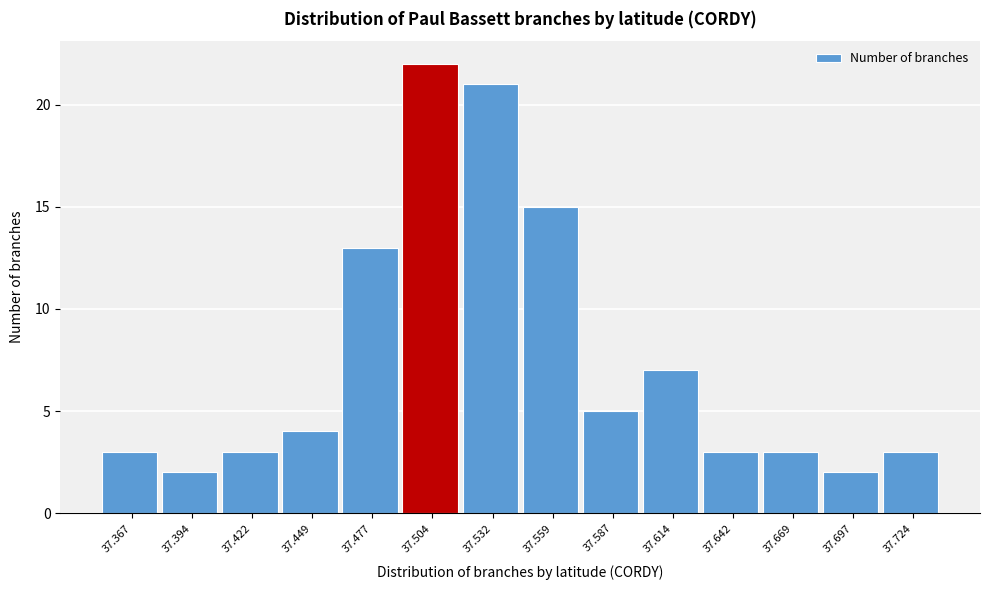

How tall is the bar that spans 37.355 to 37.380 on the x-axis? Neither the bar edges nor the heights are printed on the chart, so give them approximately, as read against the axes.

3